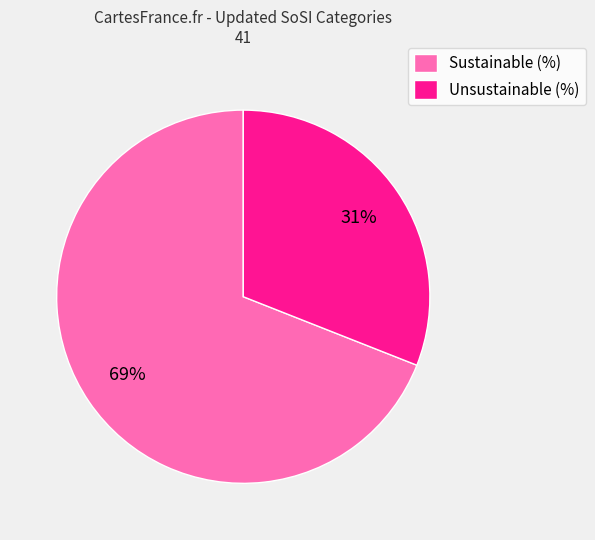

Which category has the biggest portion of the pie?

Sustainable (%)